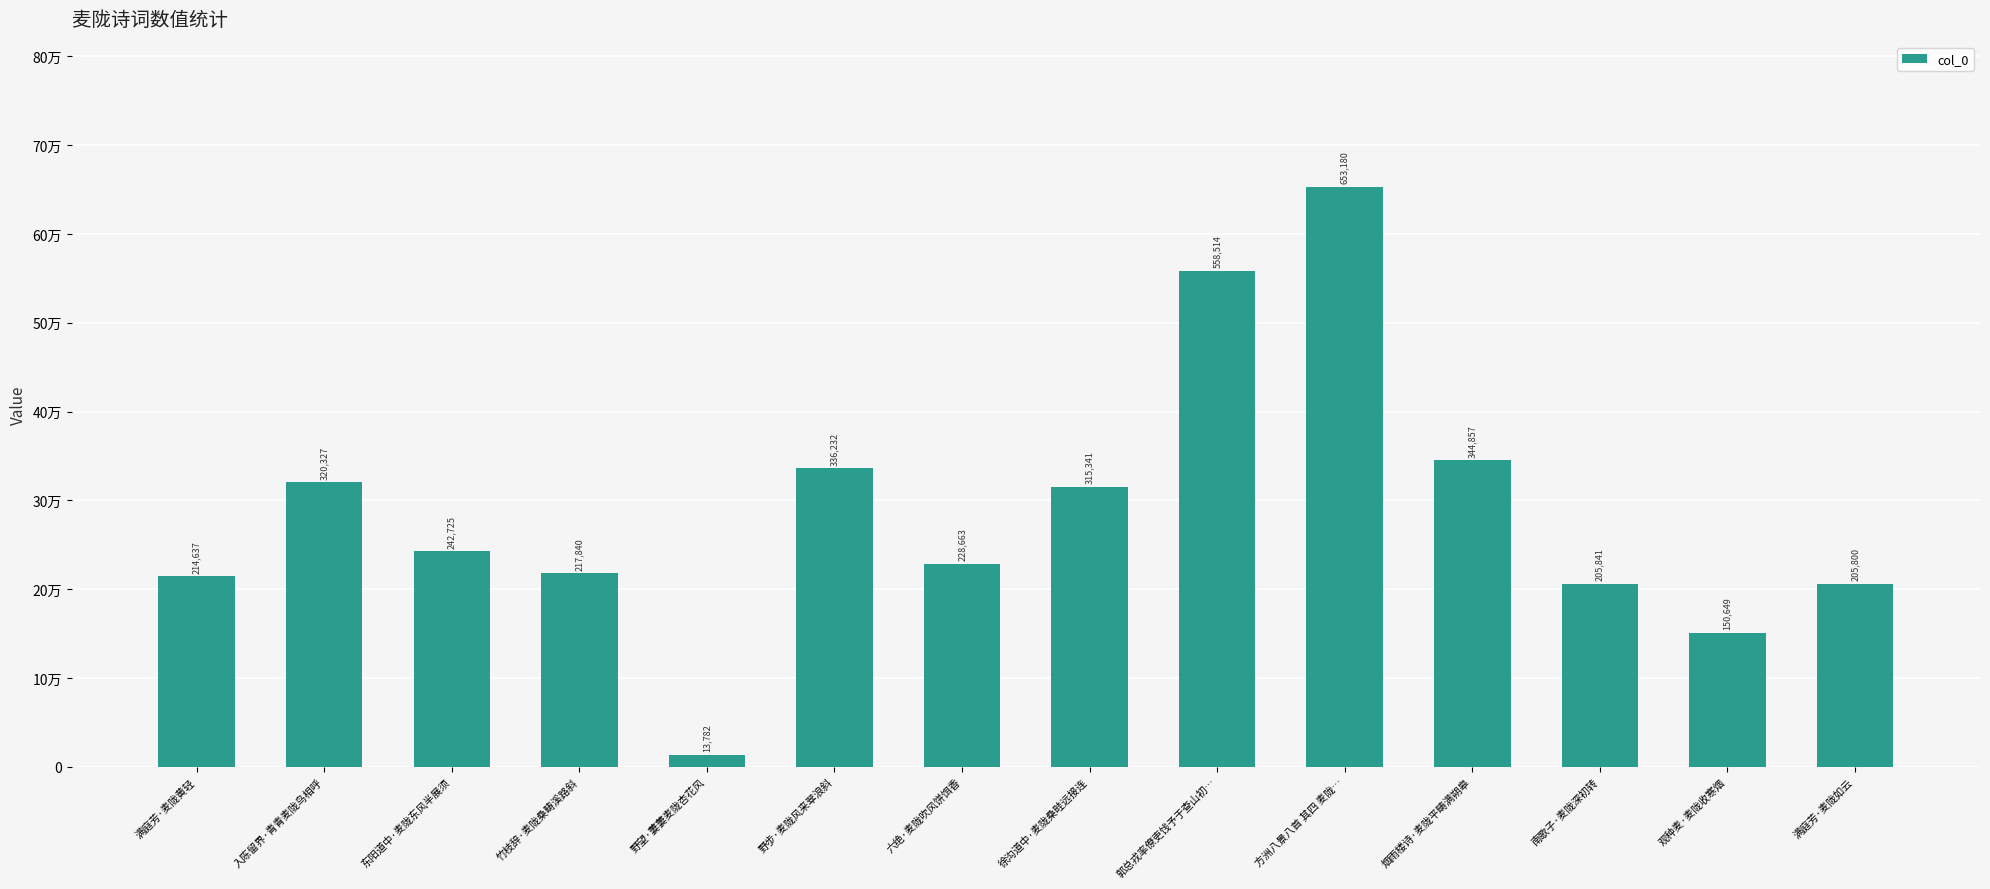

What is the value of the 13th bar from the left?

150649